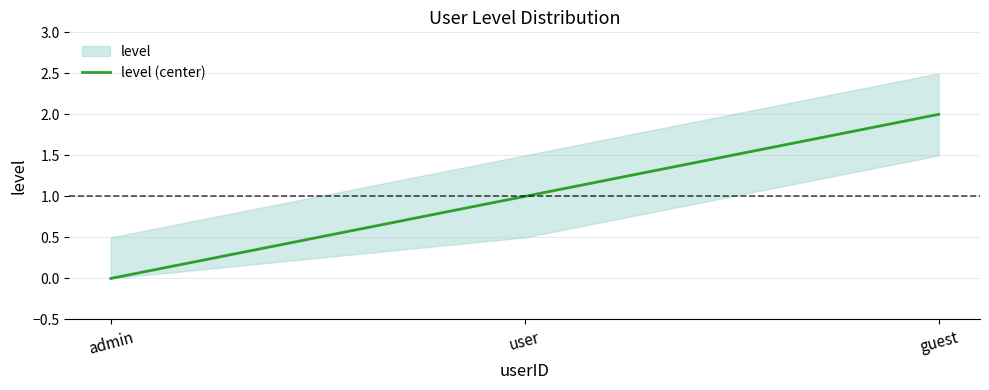

What is the difference between the maximum and minimum values?

2